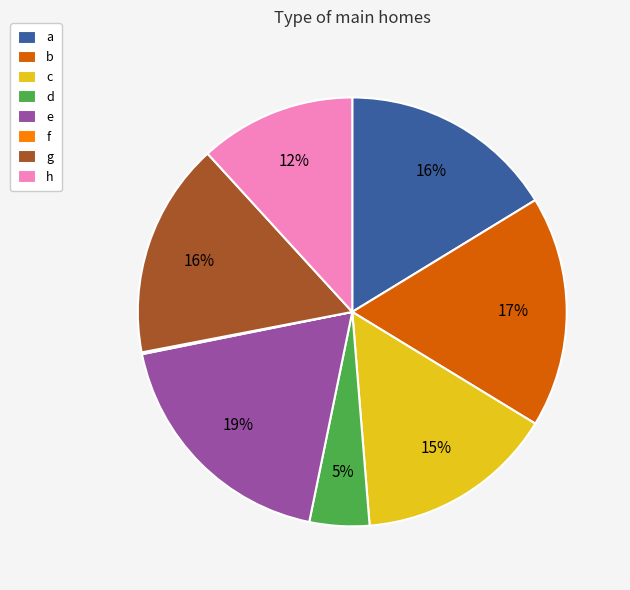

What percentage is the c slice, to the nearest percent?

15%